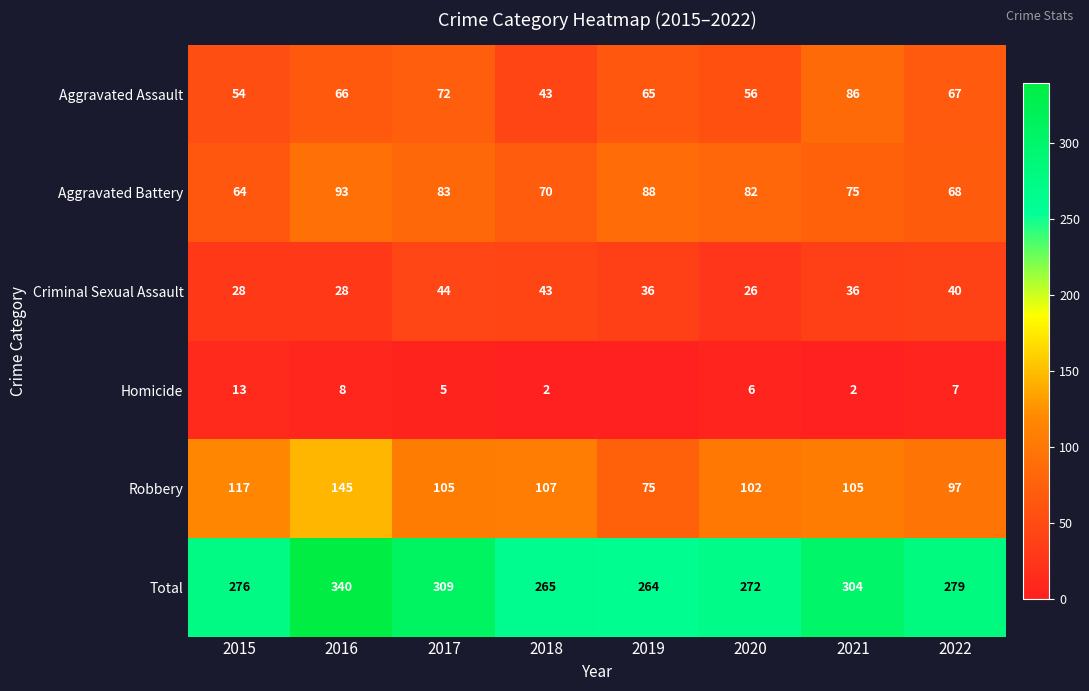

What value does the Criminal Sexual Assault series have at 2019, to the nearest 10?

40